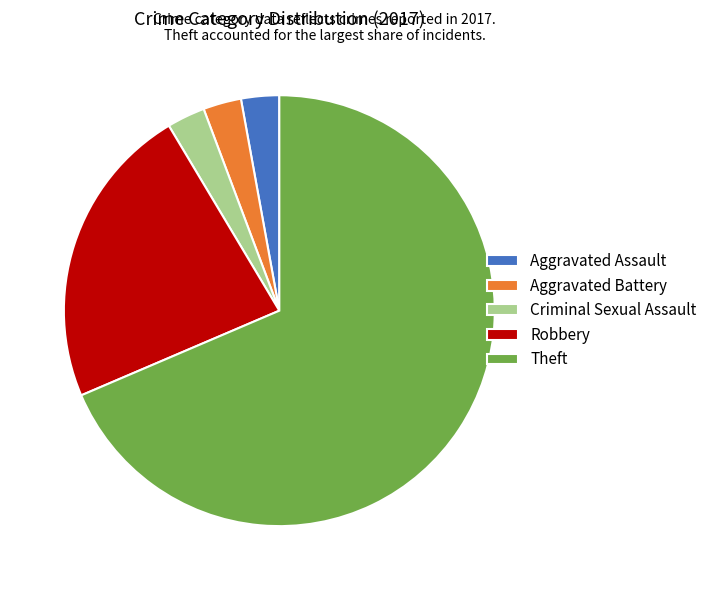

Approximately how many times larger is the value at Aggravated Assault compared to Robbery?

0.1